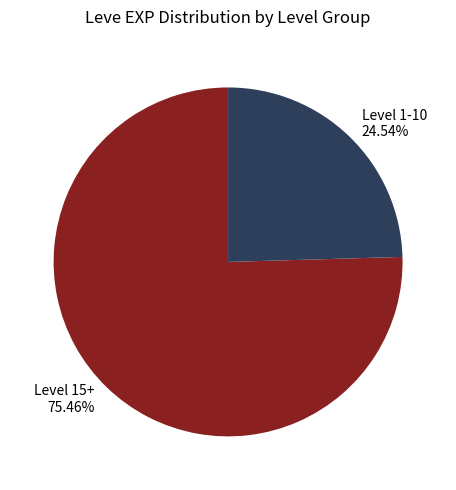

Which category has the smallest portion of the pie?

Level 1-10 24.54%